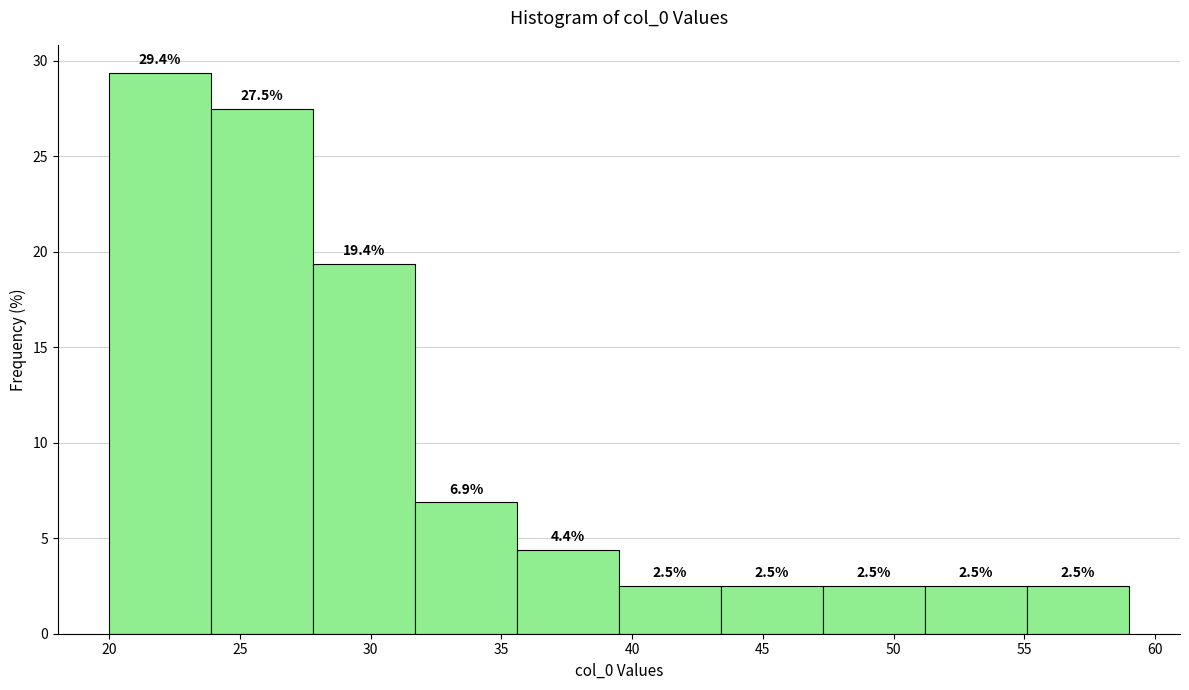

Over which range of the x-axis is the bar tallest?

20.0 to 23.9